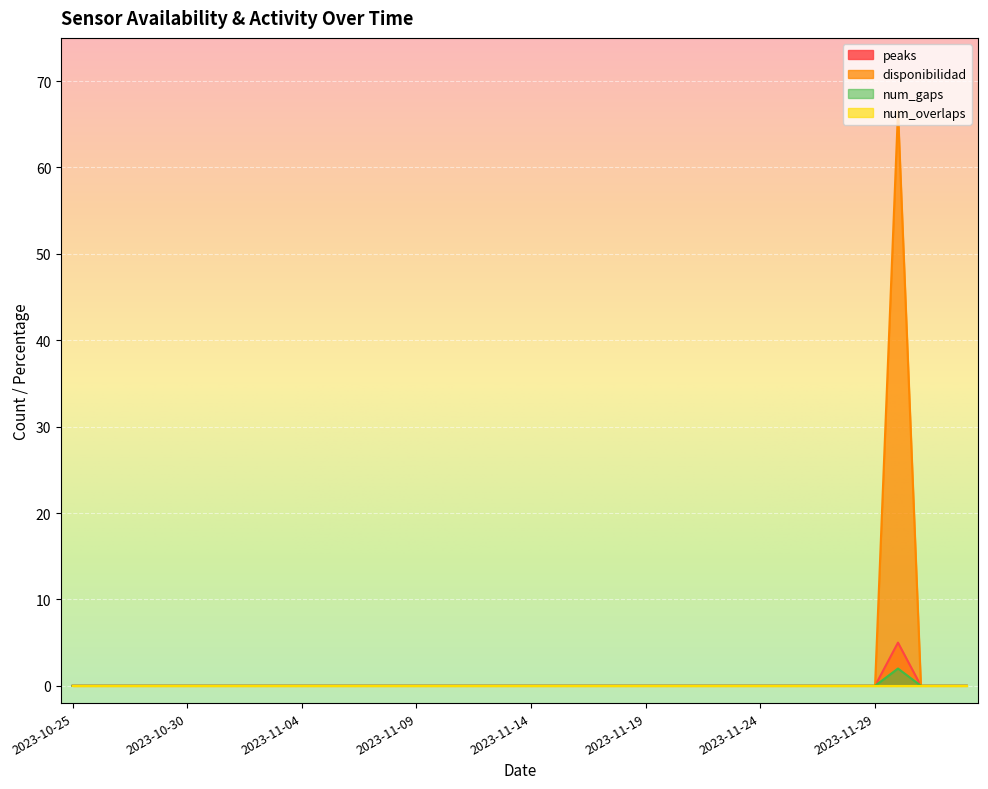

How many num_gaps values are between 0 and 1?

39